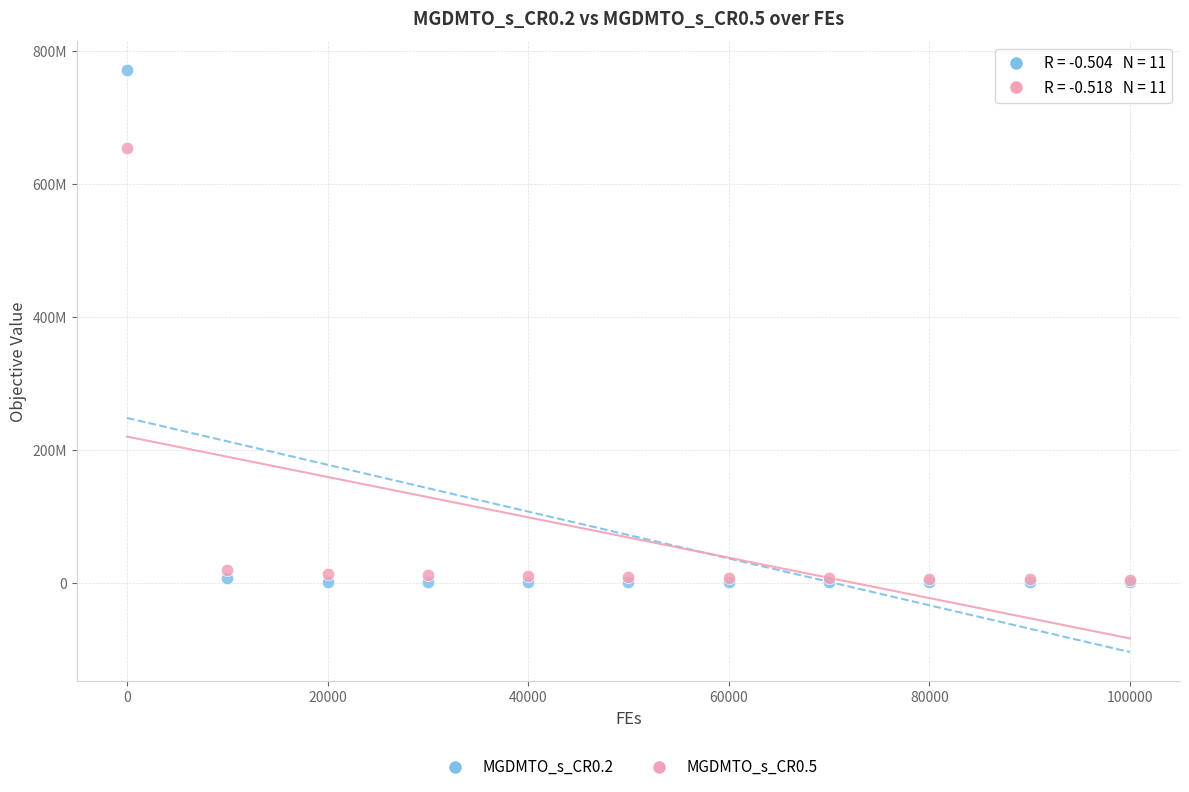

What are all the series names shown in the legend?

MGDMTO_s_CR0.2, MGDMTO_s_CR0.5